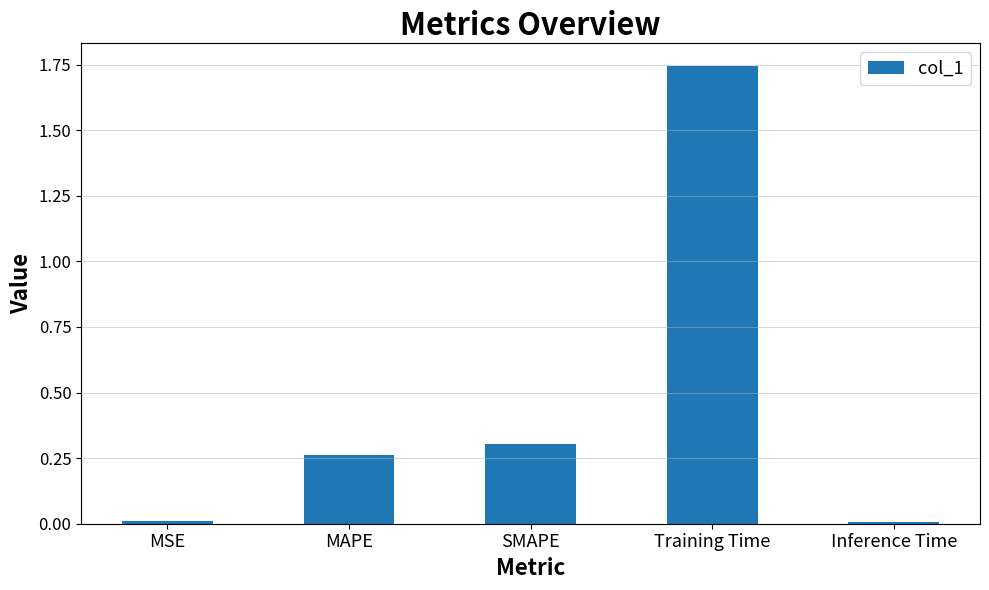

What is the sum of all values?

2.3